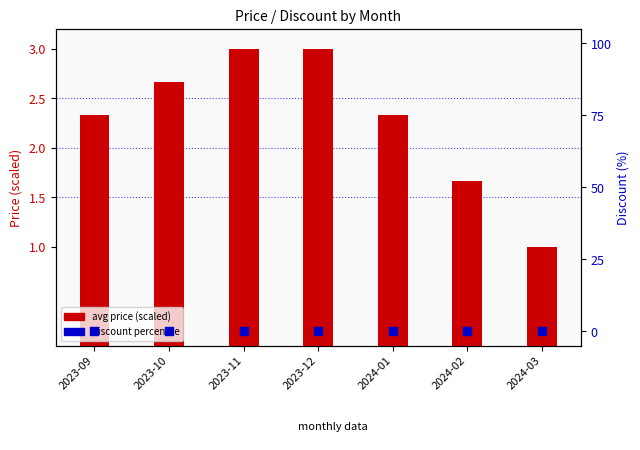

Which series contains the lowest Y value?

discount %